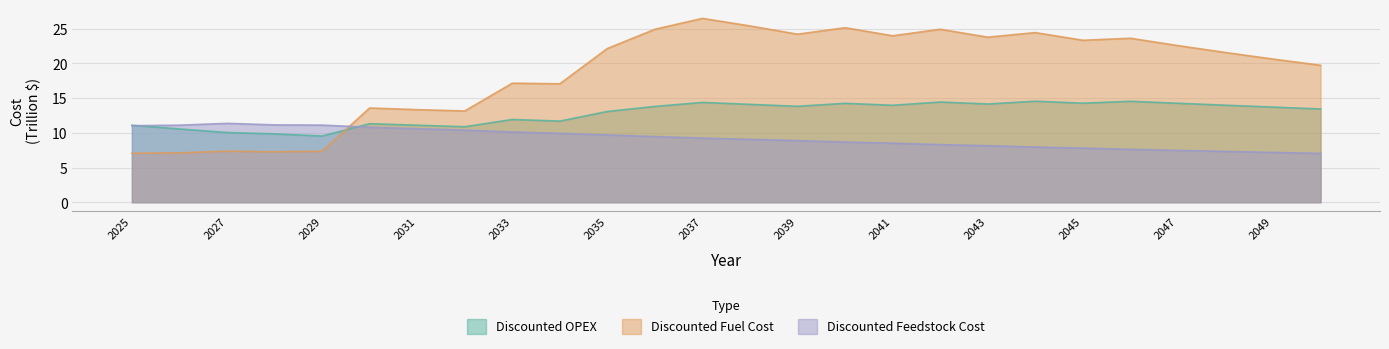

How many intersections are there between Discounted OPEX and Discounted Fuel Cost?

1